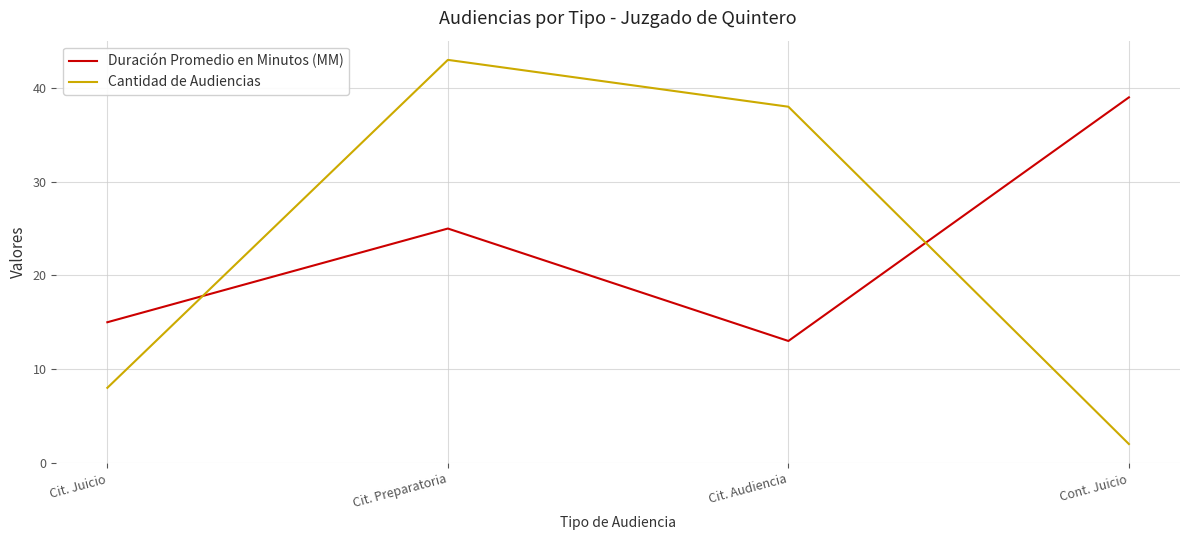

How many series are shown in this chart?

2